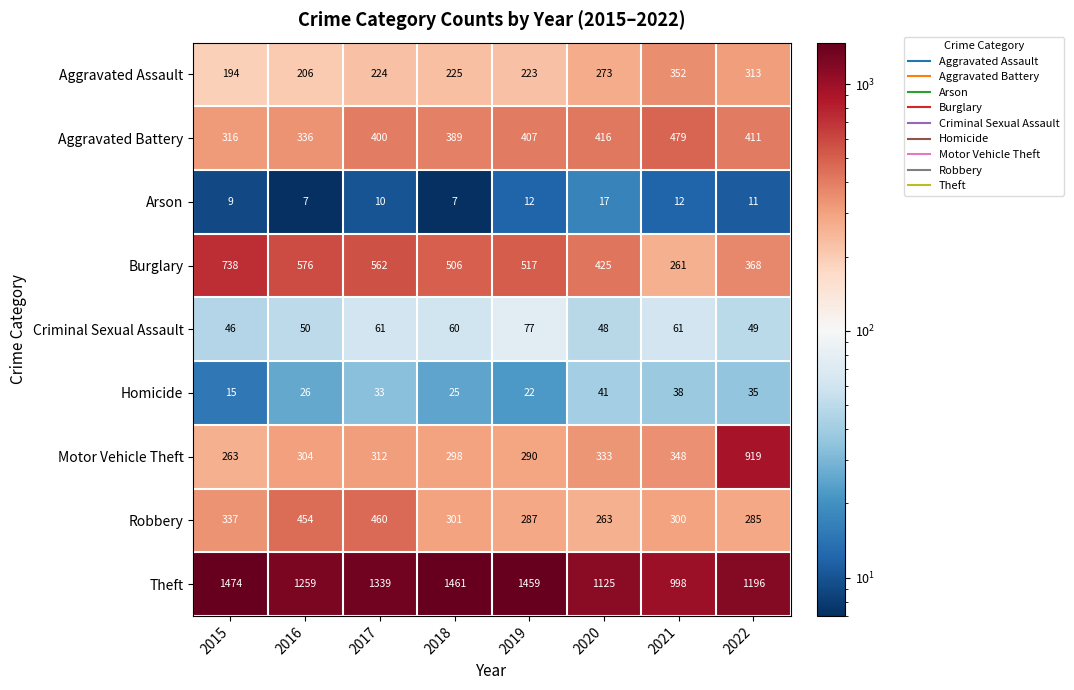

Which series has the largest total across all categories?

Theft